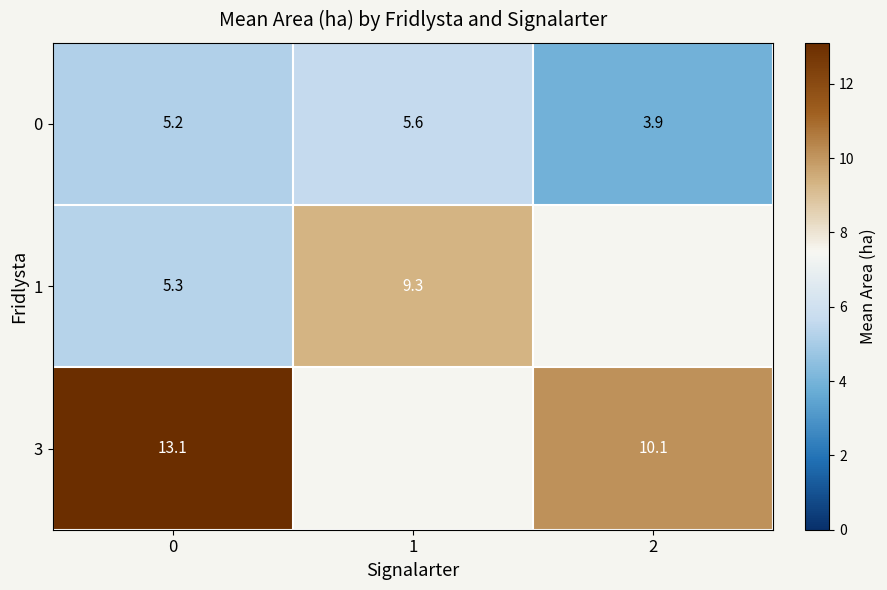

Which has a higher value, 1 or 2?

1